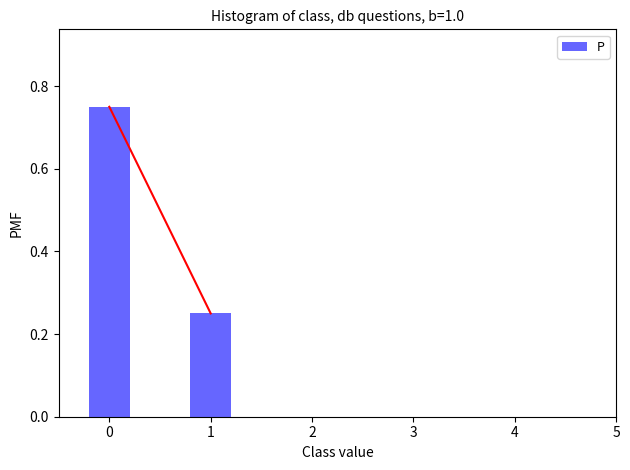

The chart shows a value of 0.4 at 1. True or false?

False